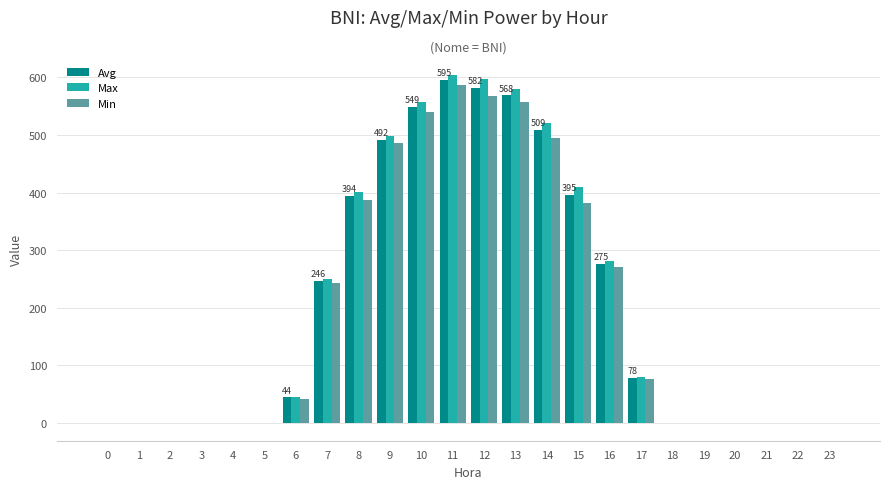

At which category is the sum across all series the highest?

11